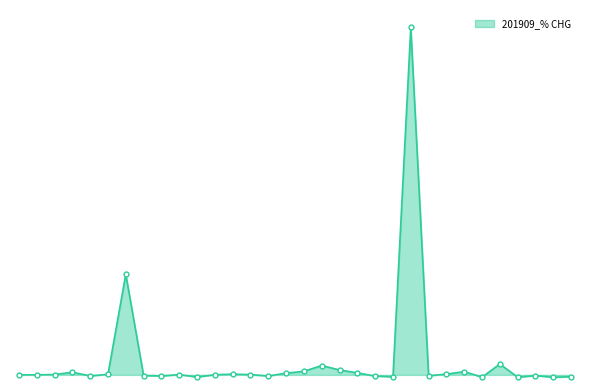

Does the chart display data point markers on the line(s)?

Yes